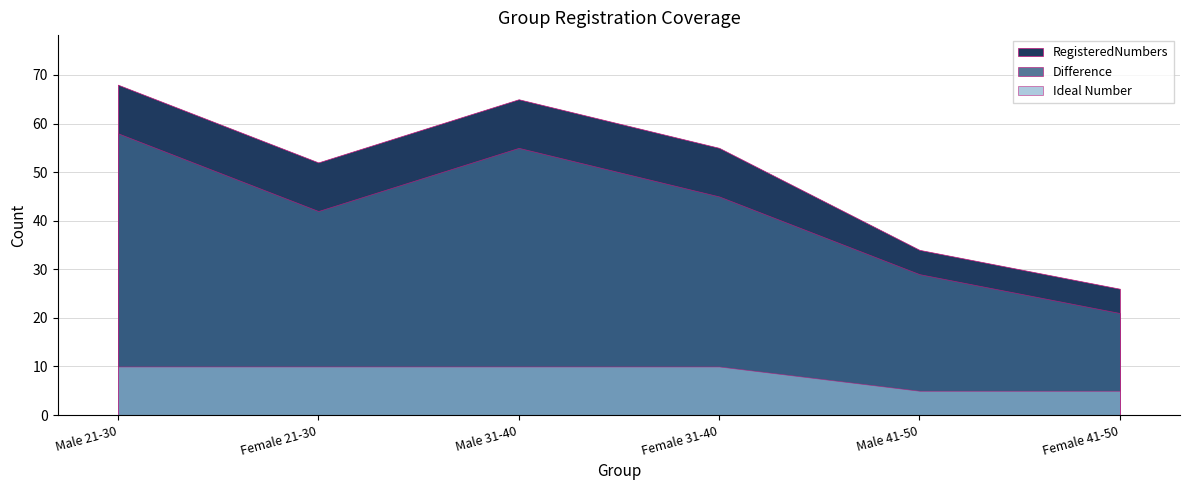

True or false: Ideal Number and RegisteredNumbers cross at least once.

False